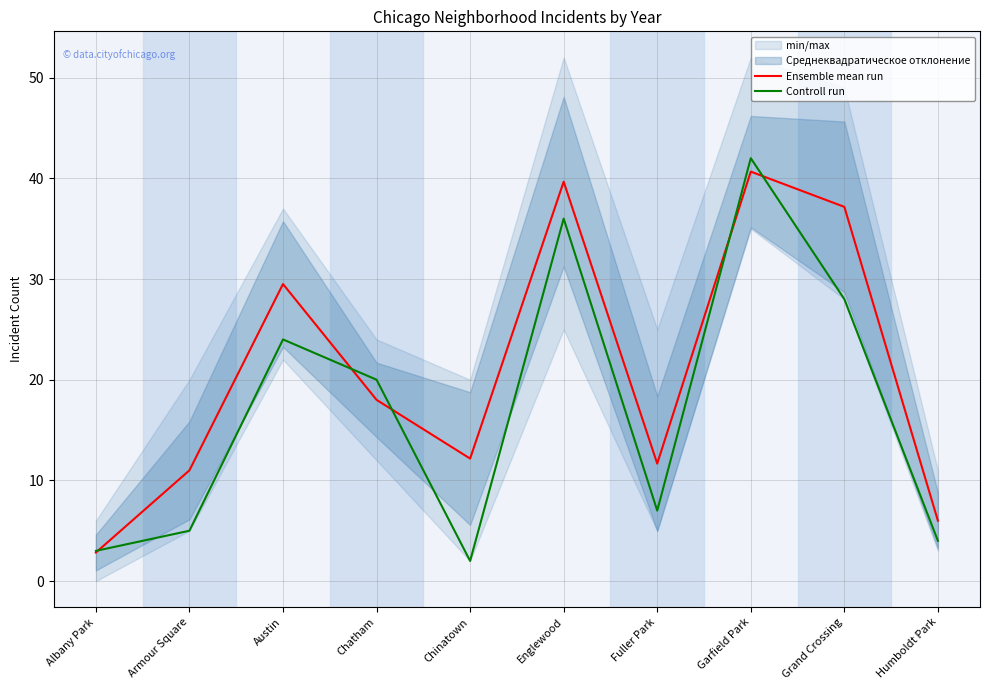

Is the value of Controll run at Humboldt Park greater than the value of Ensemble mean run at Englewood?

No